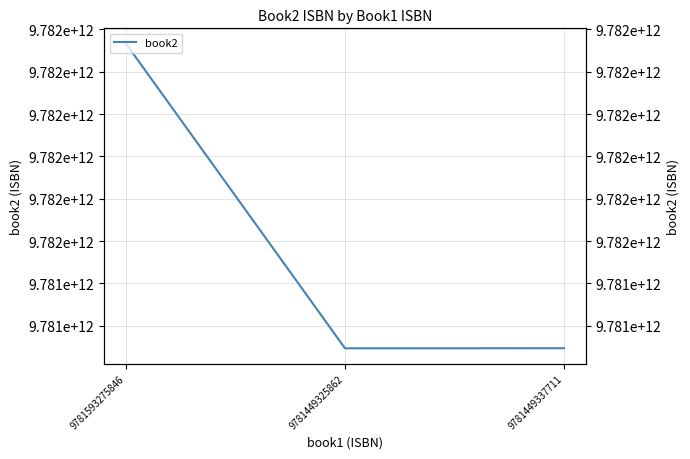

The value at 9781449337711 is 9781449365035. True or false?

True